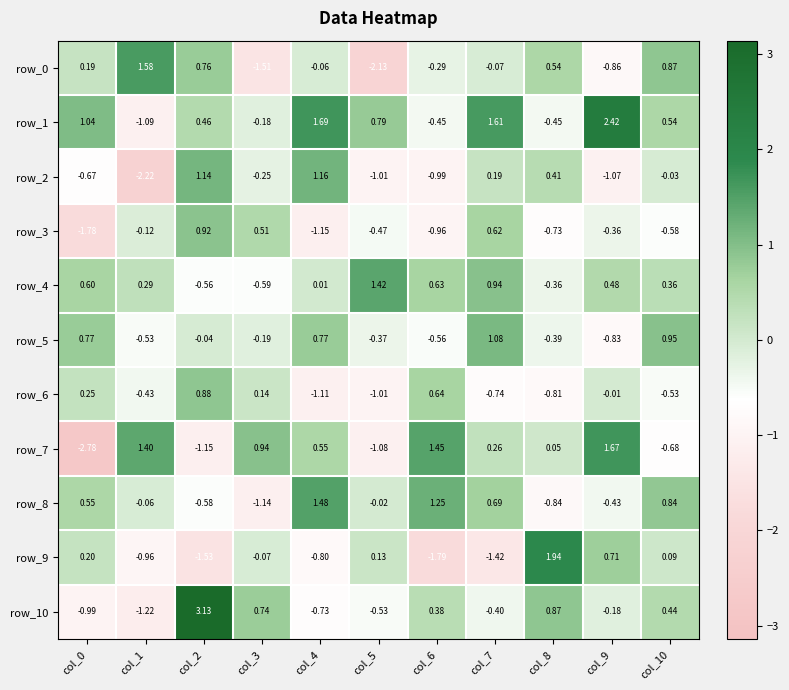

Is the value of row_7 at col_8 greater than the value of row_8 at col_8?

Yes